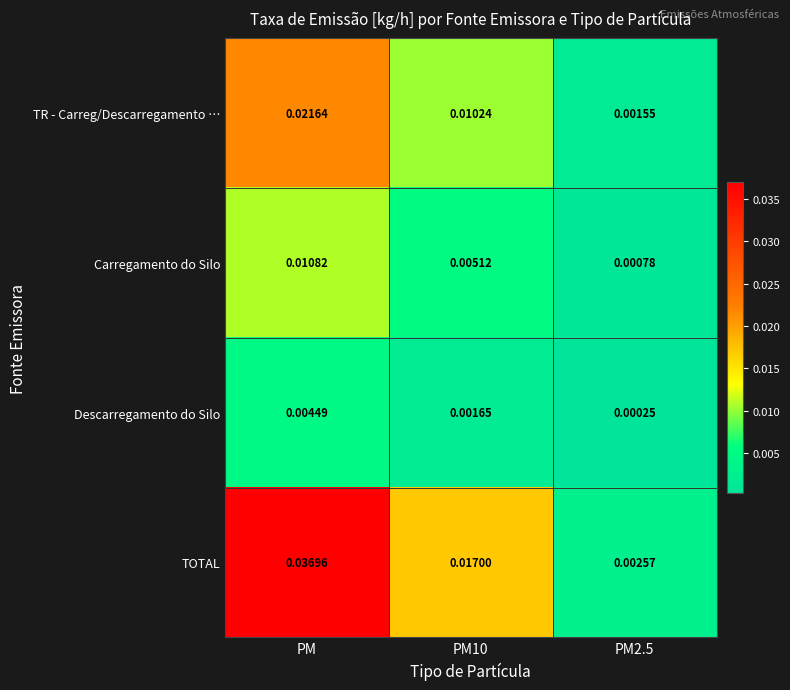

Which series has the widest spread of values?

TOTAL